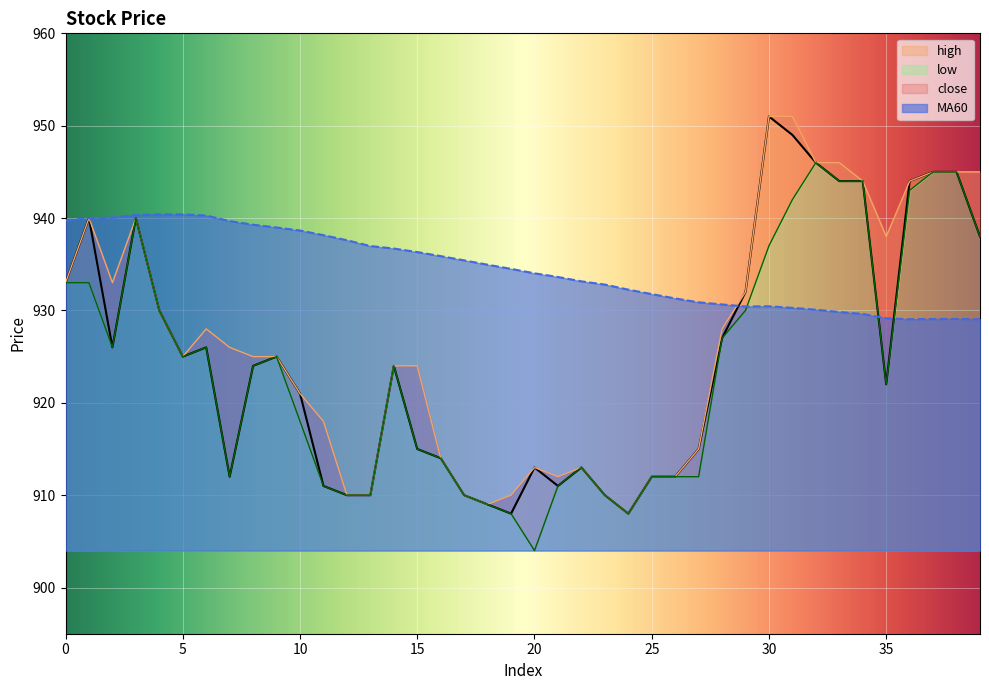

Is it true that low equals 591.4 at 11?

False